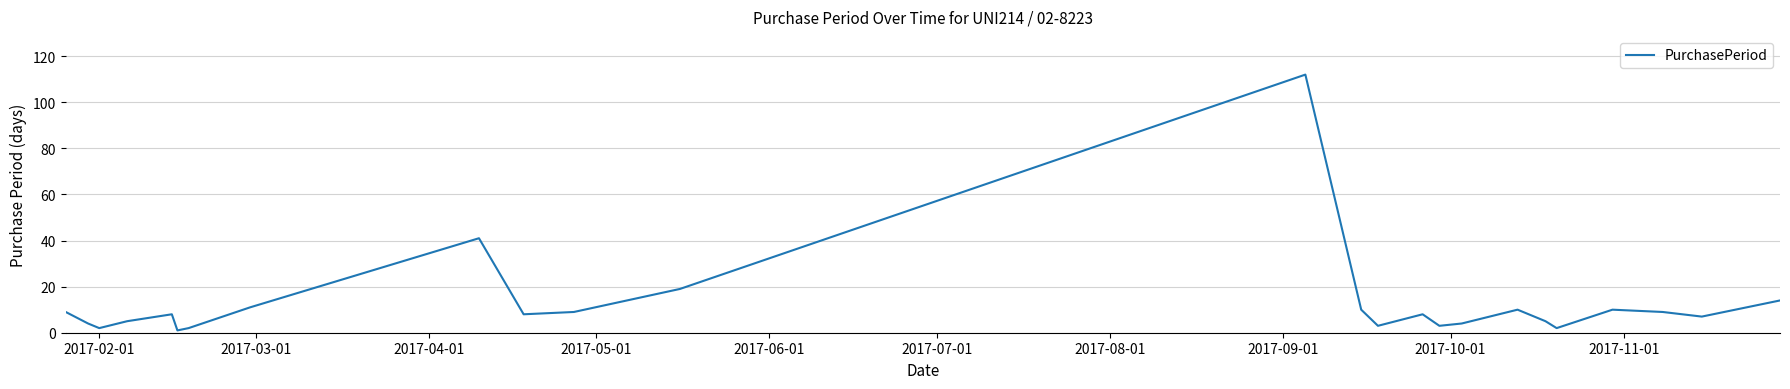

What is the maximum value shown in the chart?

112